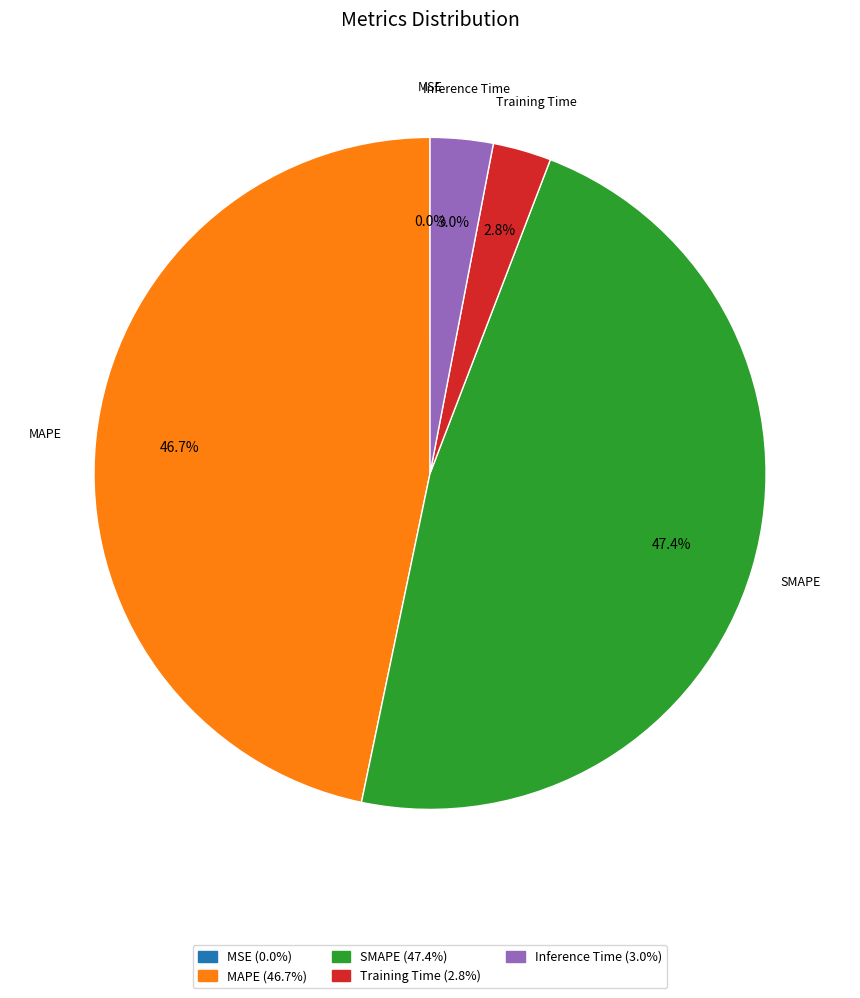

Does SMAPE (47.4%) account for over 50% of the chart?

No